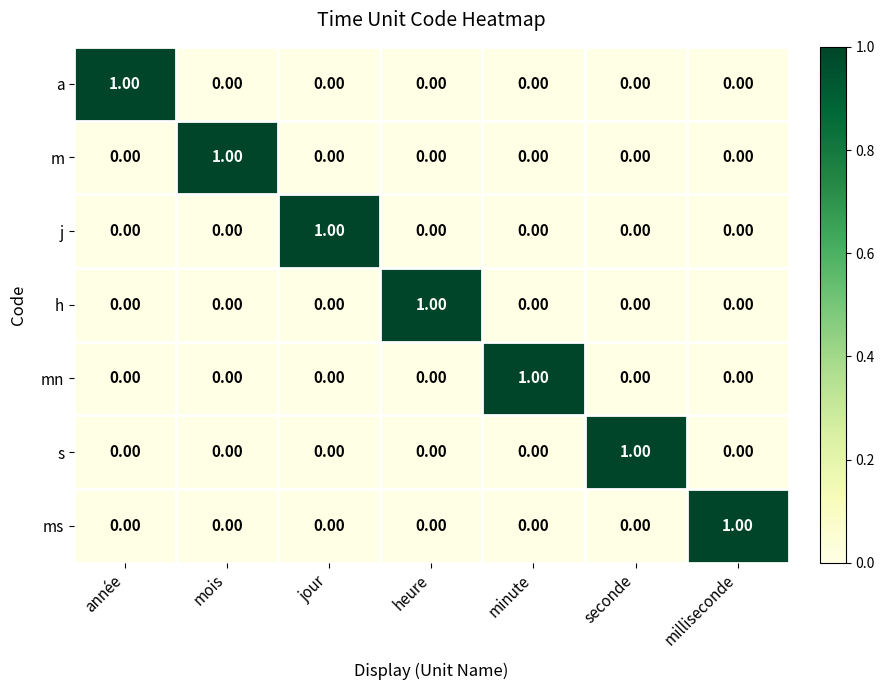

At how many categories does at least one series exceed 0?

7